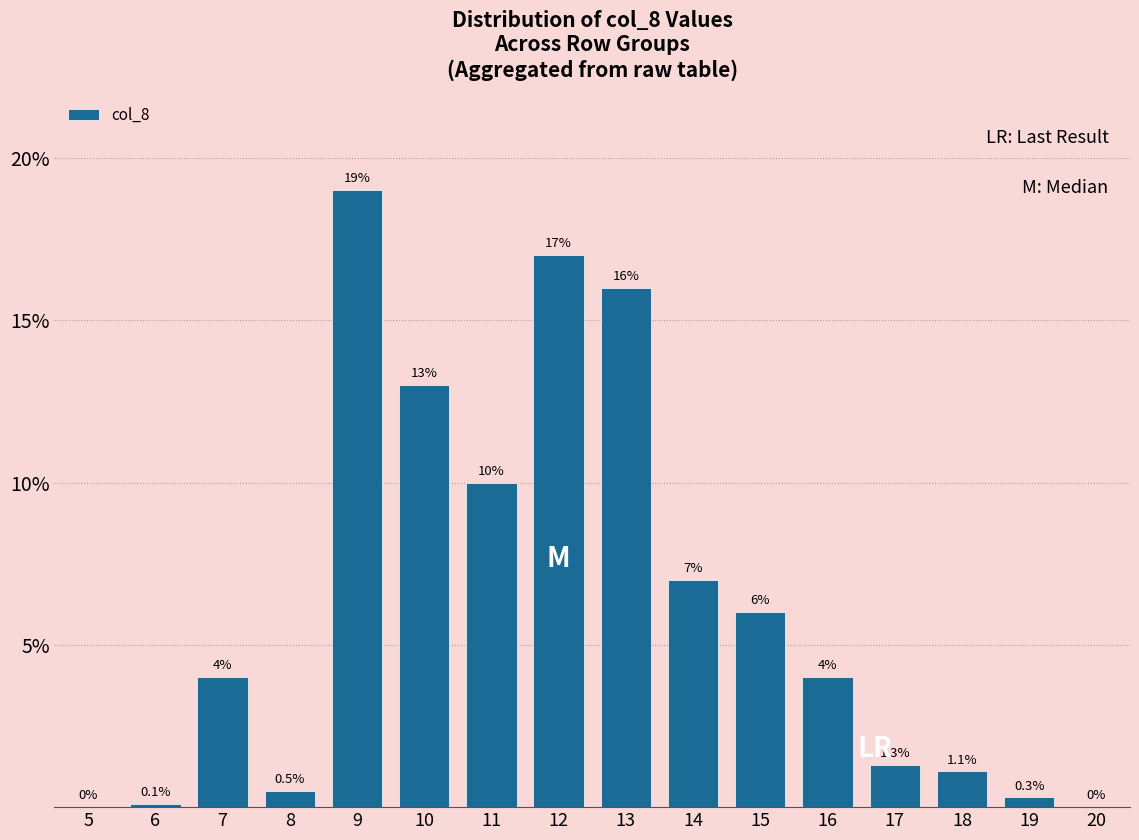

Reading left to right, list all the values displayed in this chart.

5=0.0	6=0.1	7=4.0	8=0.5	9=19.0	10=13.0	11=10.0	12=17.0	13=16.0	14=7.0	15=6.0	16=4.0	17=1.3	18=1.1	19=0.3	20=0.0